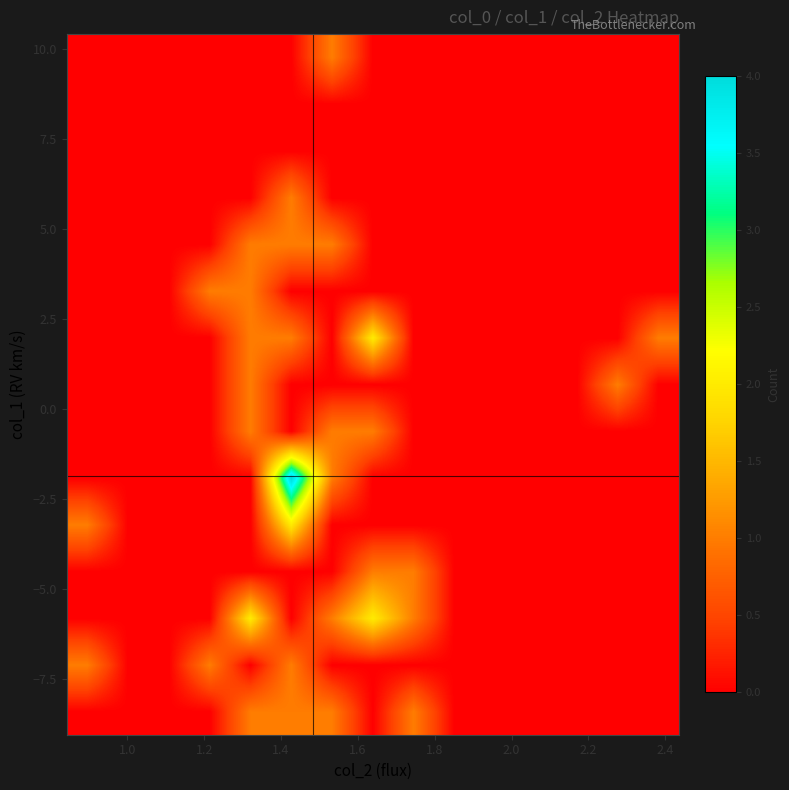

How many distinct data groups are displayed?

15